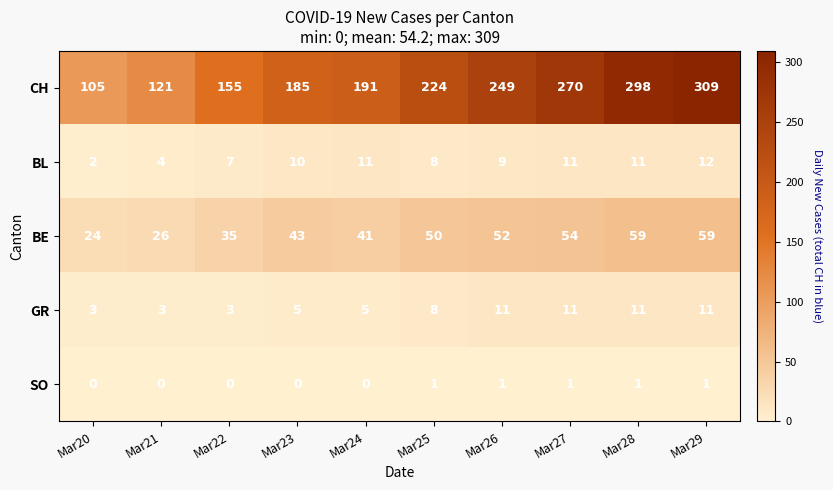

How many series are shown in this chart?

5